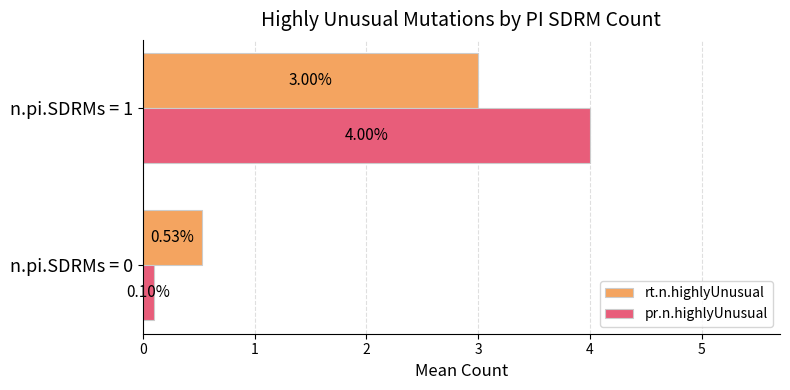

What is the average value of the rt.n.highlyUnusual series?

1.8